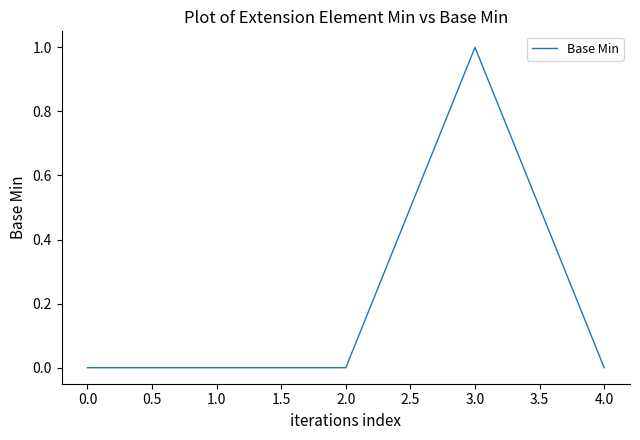

Which label corresponds to the largest value in the chart?

3.0